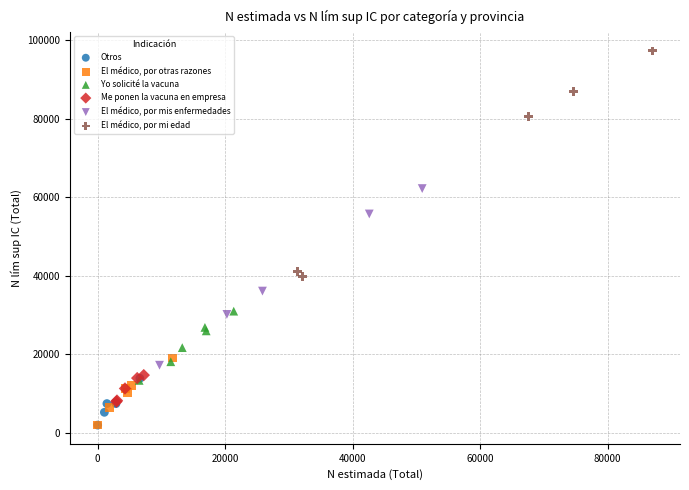

Which series has the widest spread of Y values?

El médico, por mi edad